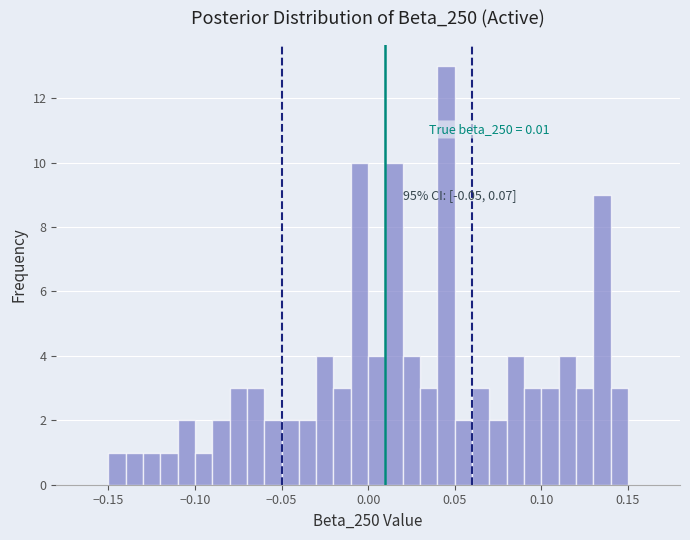

Around what value on the x-axis is the tallest bar? Give the approximate position of its centre, as read against the axis.

0.045